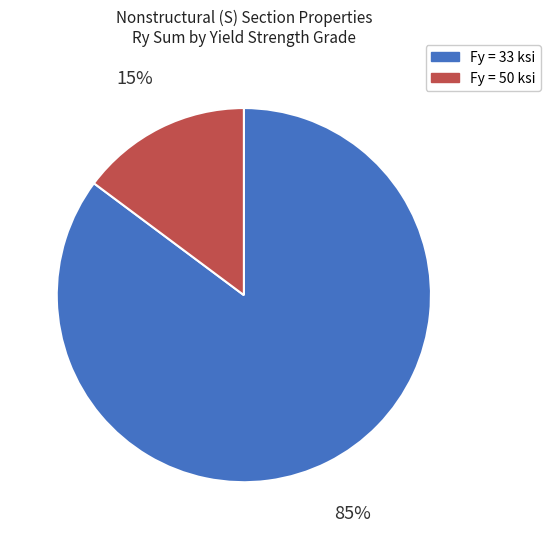

Which slice is the largest?

Fy = 33 ksi